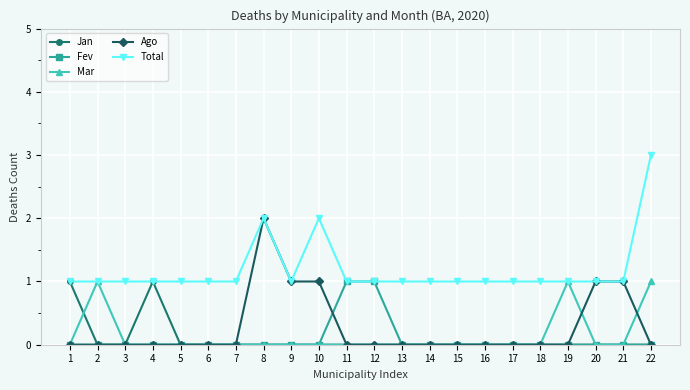

Between 11 and 17, which series saw the biggest shift?

Fev